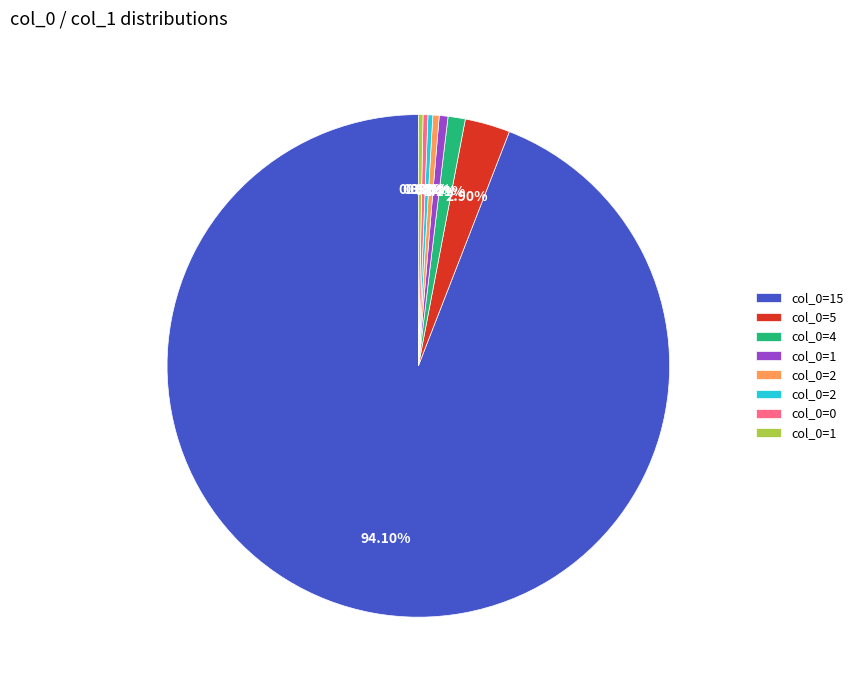

Is there any slice that represents more than half of the pie?

Yes